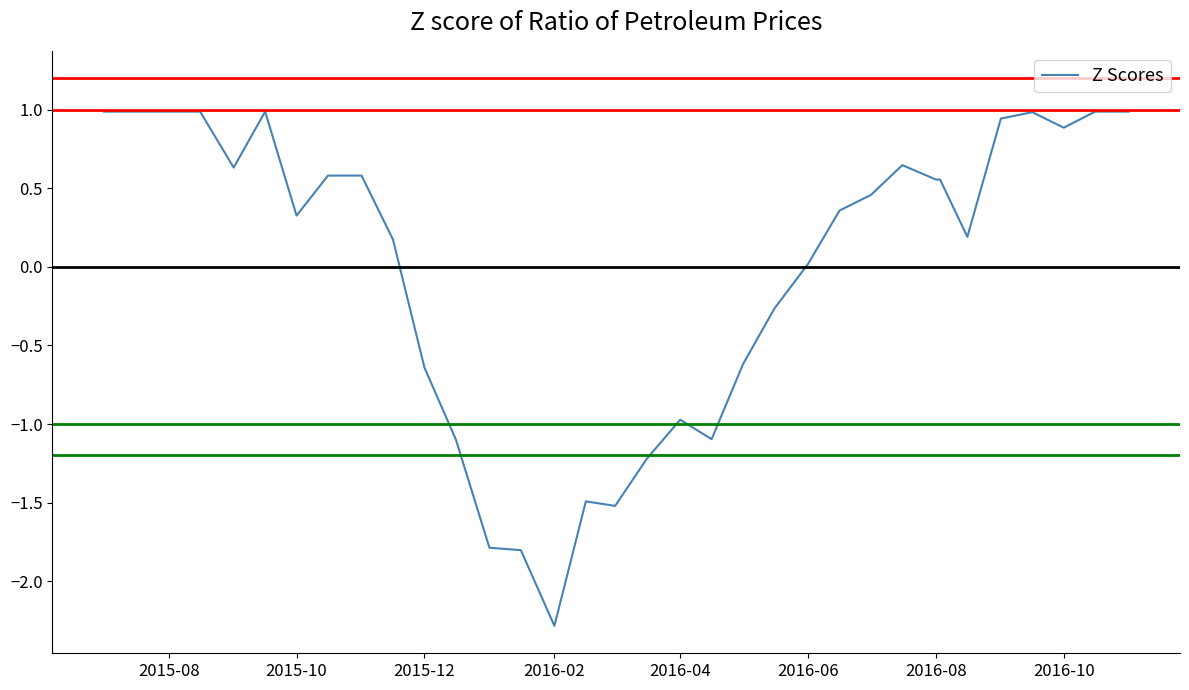

What is the difference between the maximum and minimum values?

3.3